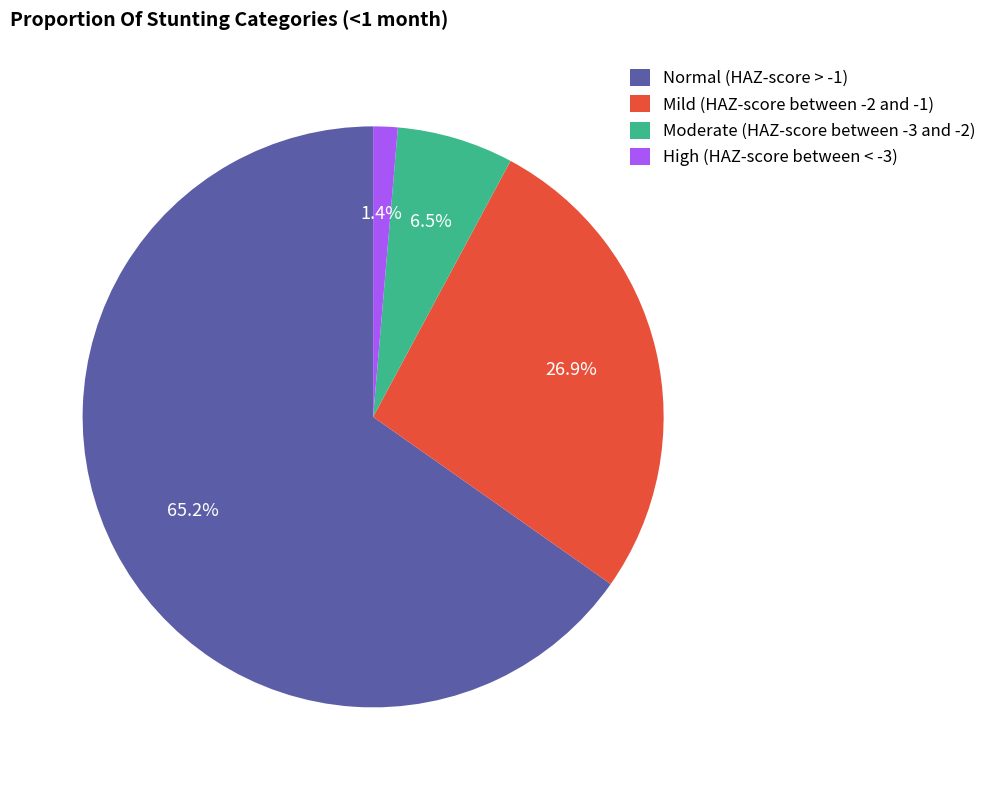

Which category has the biggest portion of the pie?

Normal (HAZ-score > -1)